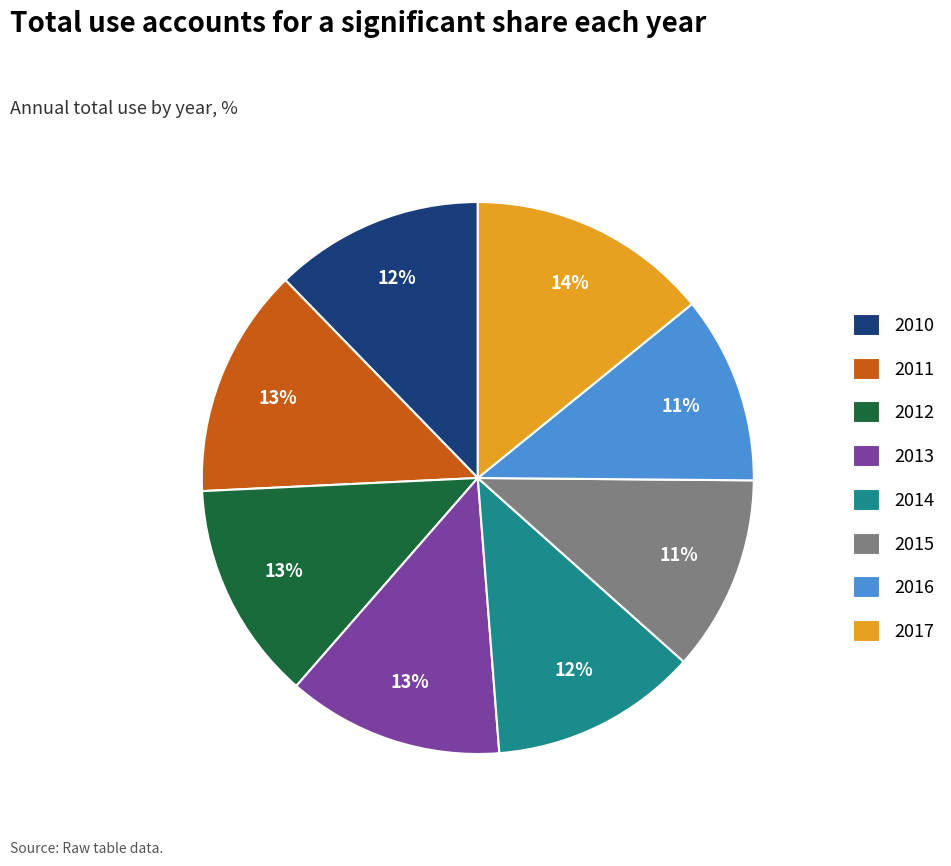

Is the sum of 2016 and 2010 greater than half?

No